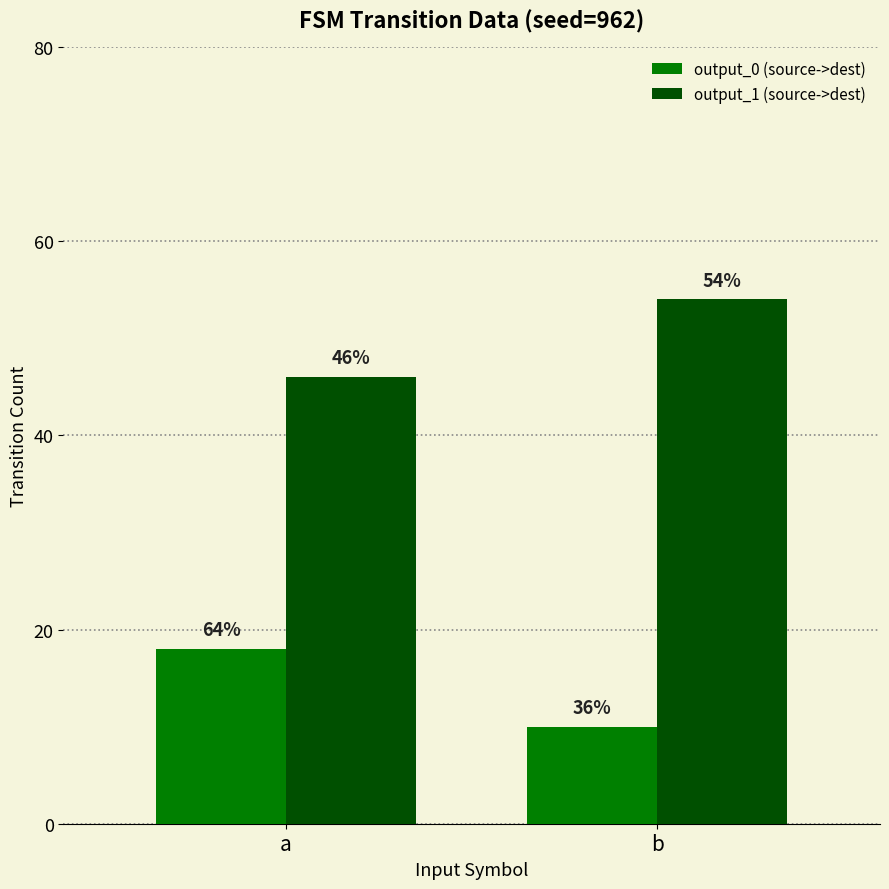

Reading left to right, transcribe all the data shown in this chart.

output_0 (source->dest): 18	10
output_1 (source->dest): 46	54